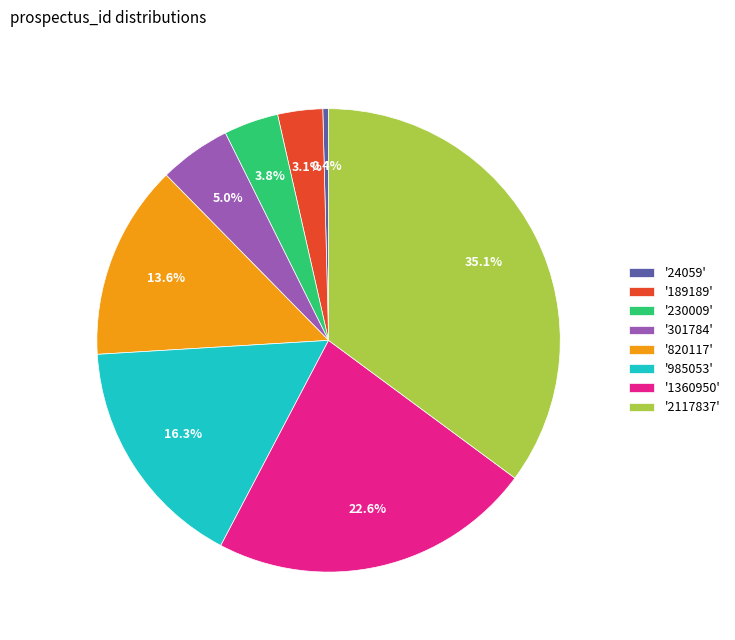

Which category has the biggest portion of the pie?

'2117837'